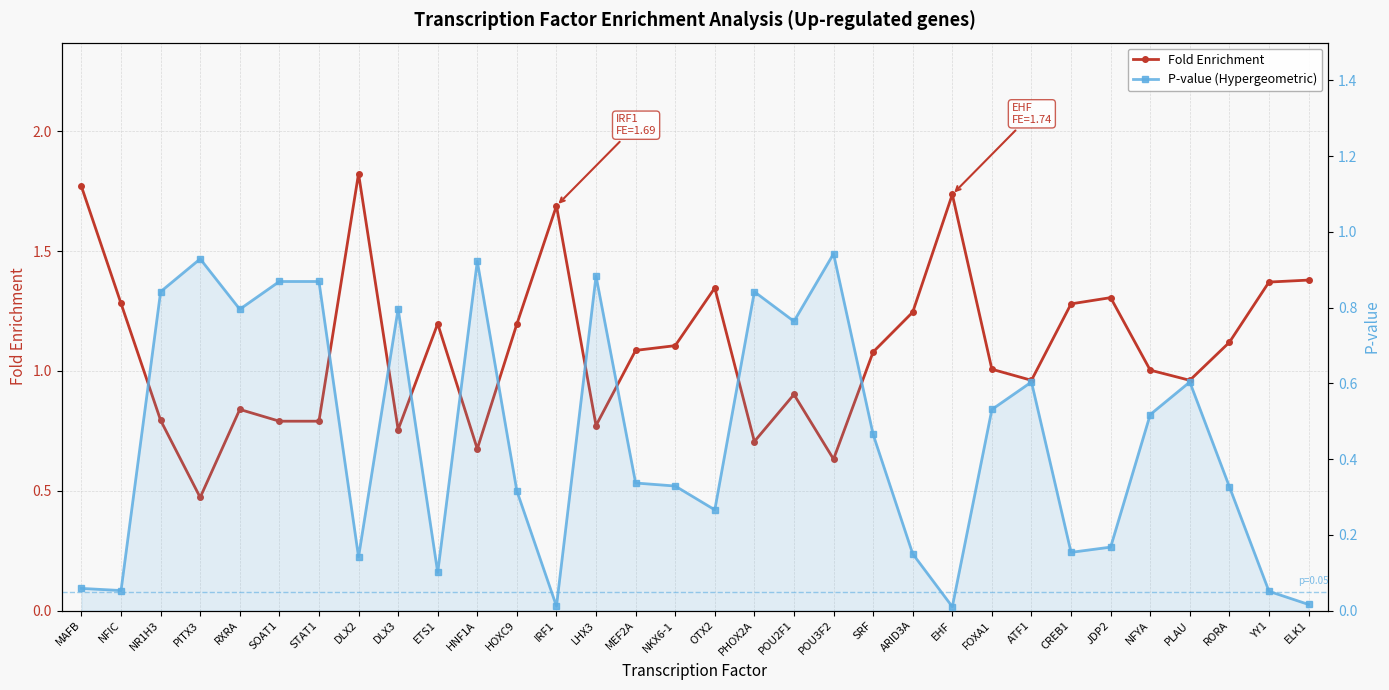

What is the sum of the Fold Enrichment values at HOXC9 and MAFB?

3.0